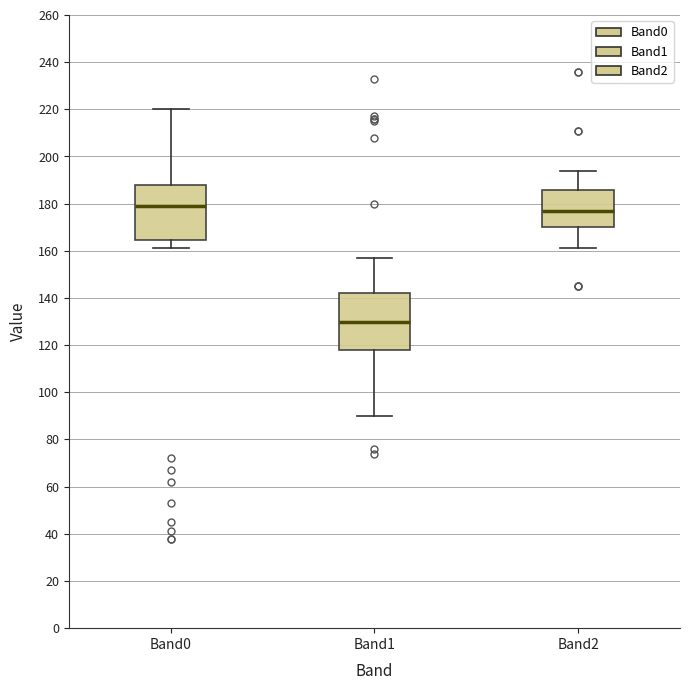

Where does the upper whisker of the box for Band2 end on the y-axis? The values are not printed on the chart, so give them approximately, as read against the axis.

194